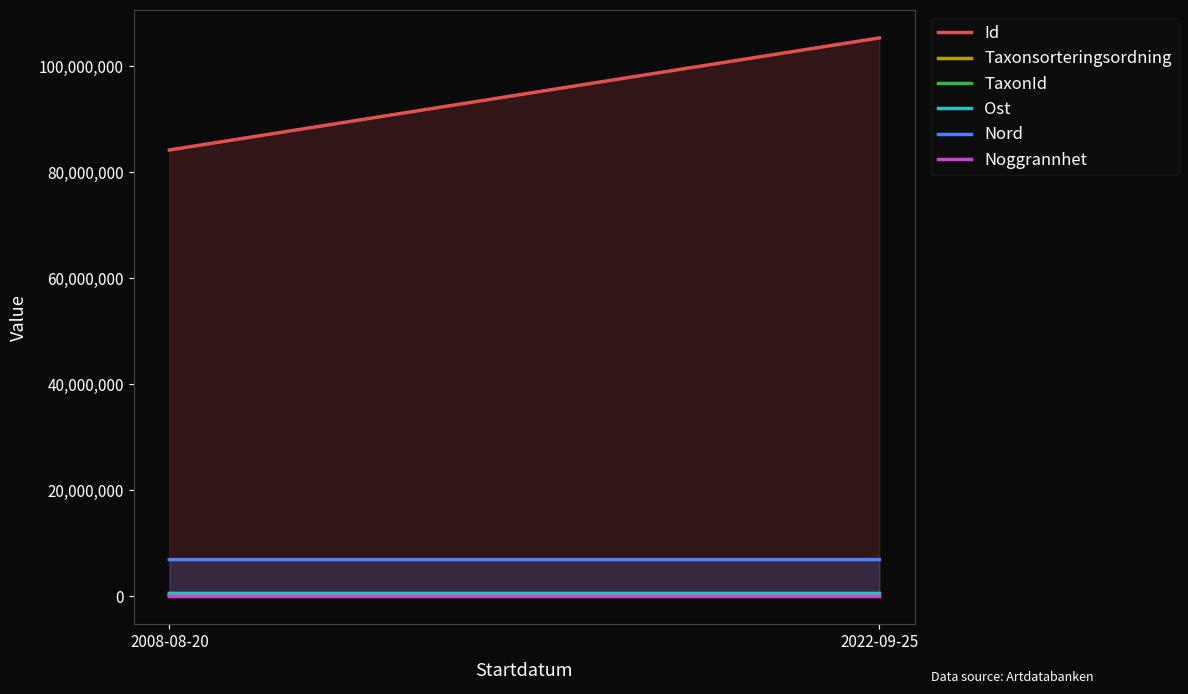

What value does the Ost series have at 2008-08-20, to the nearest 10?

536360